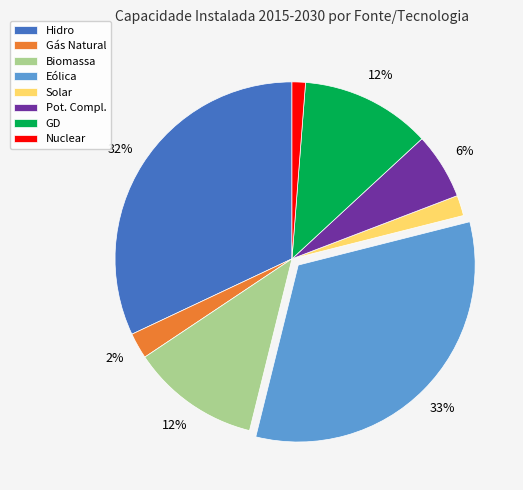

To the nearest percent, what is the difference between the largest and smallest slice percentages?

32%